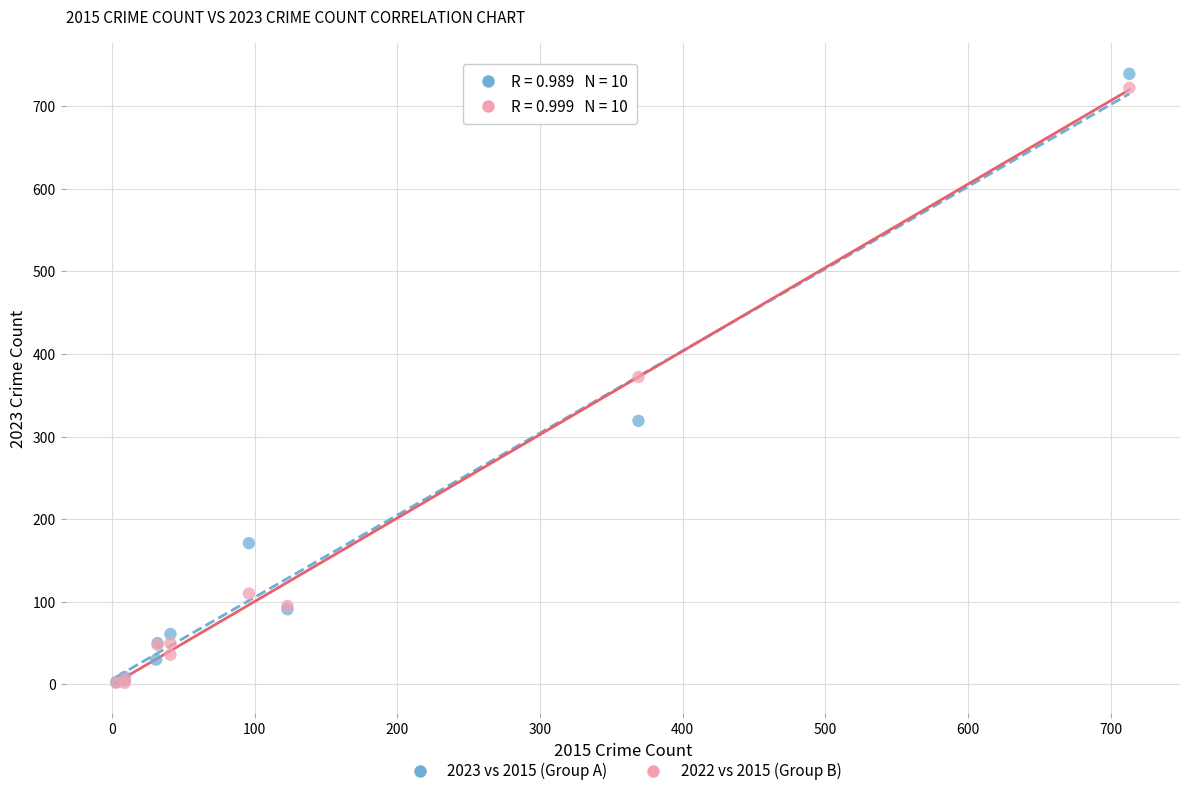

Which series has the widest spread of Y values?

2023 vs 2015 (Group A)